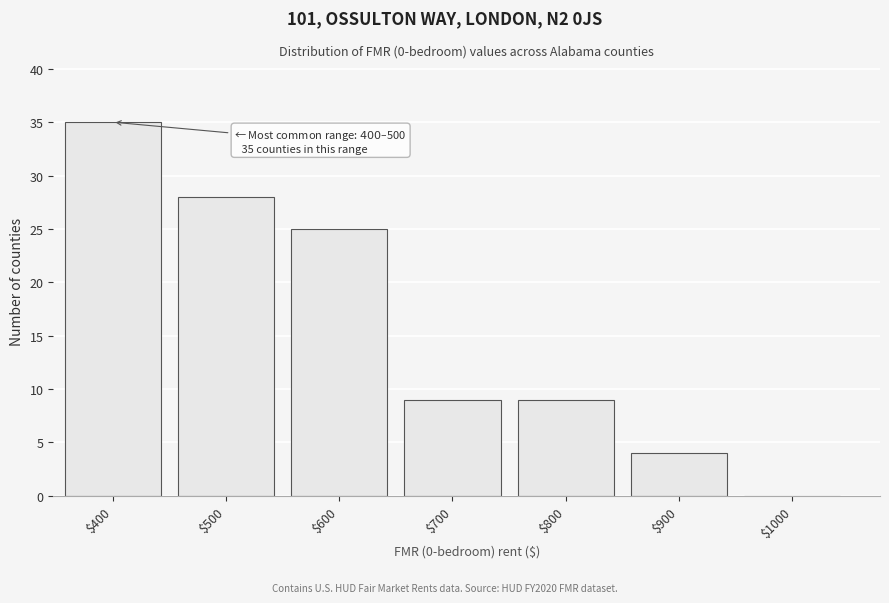

Which label corresponds to the largest value in the chart?

$400